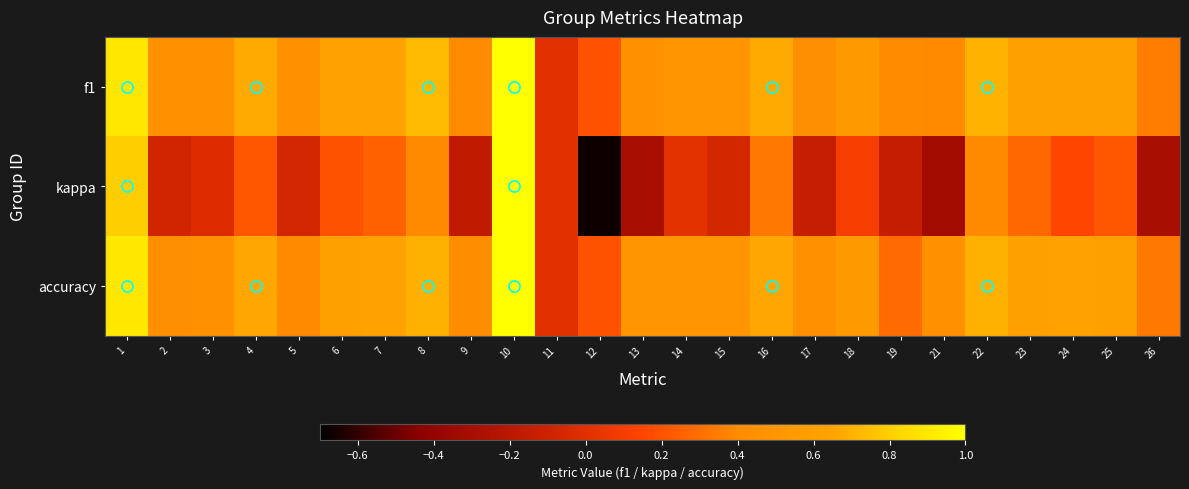

List the series in order of their peak value, highest first.

f1, kappa, accuracy